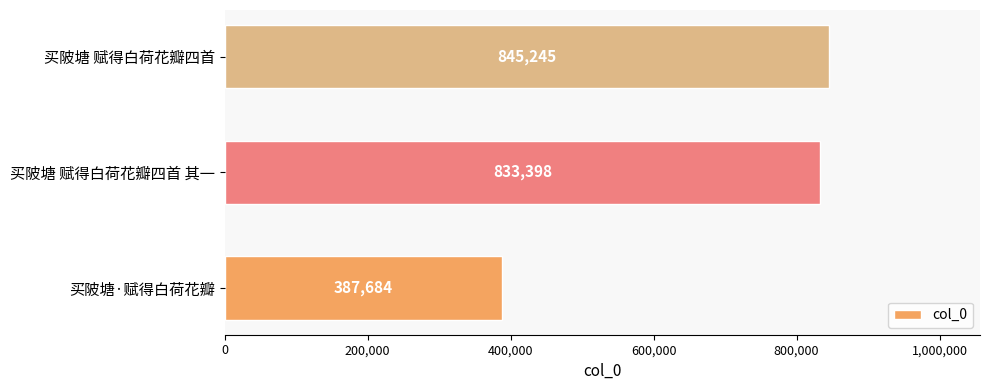

Rank the categories by value from highest to lowest.

买陂塘 赋得白荷花瓣四首, 买陂塘 赋得白荷花瓣四首 其一, 买陂塘·赋得白荷花瓣